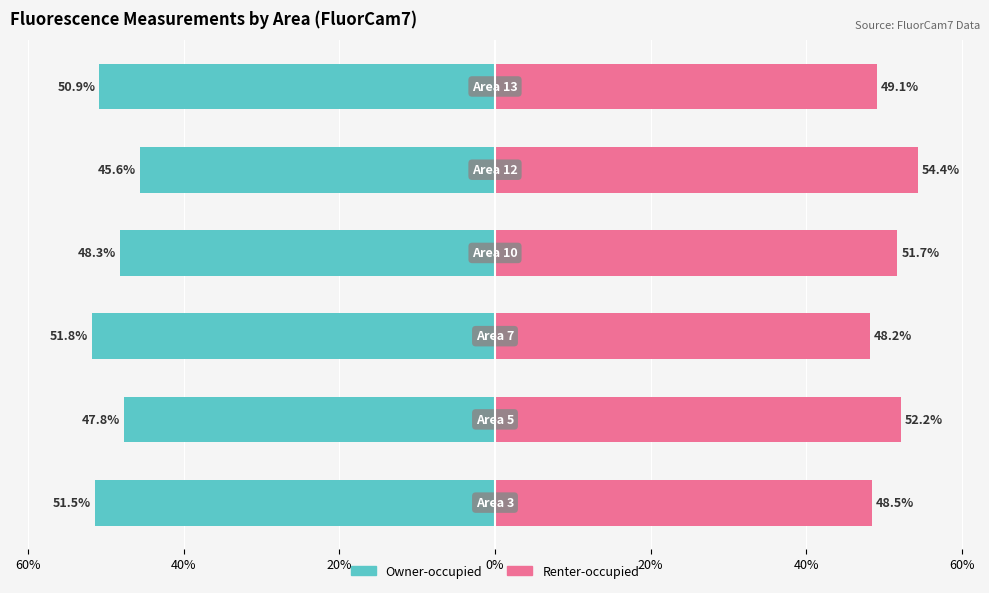

True or false: Owner-occupied has a value of -48.3 at 0%.

True